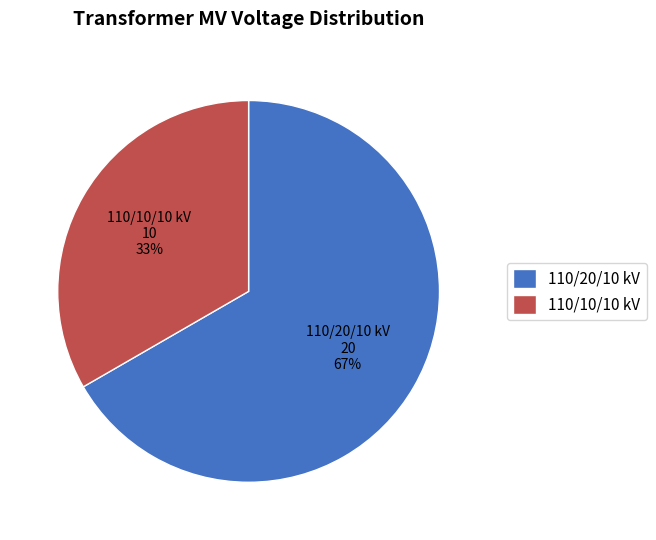

Which slice is the smallest?

110/10/10 kV